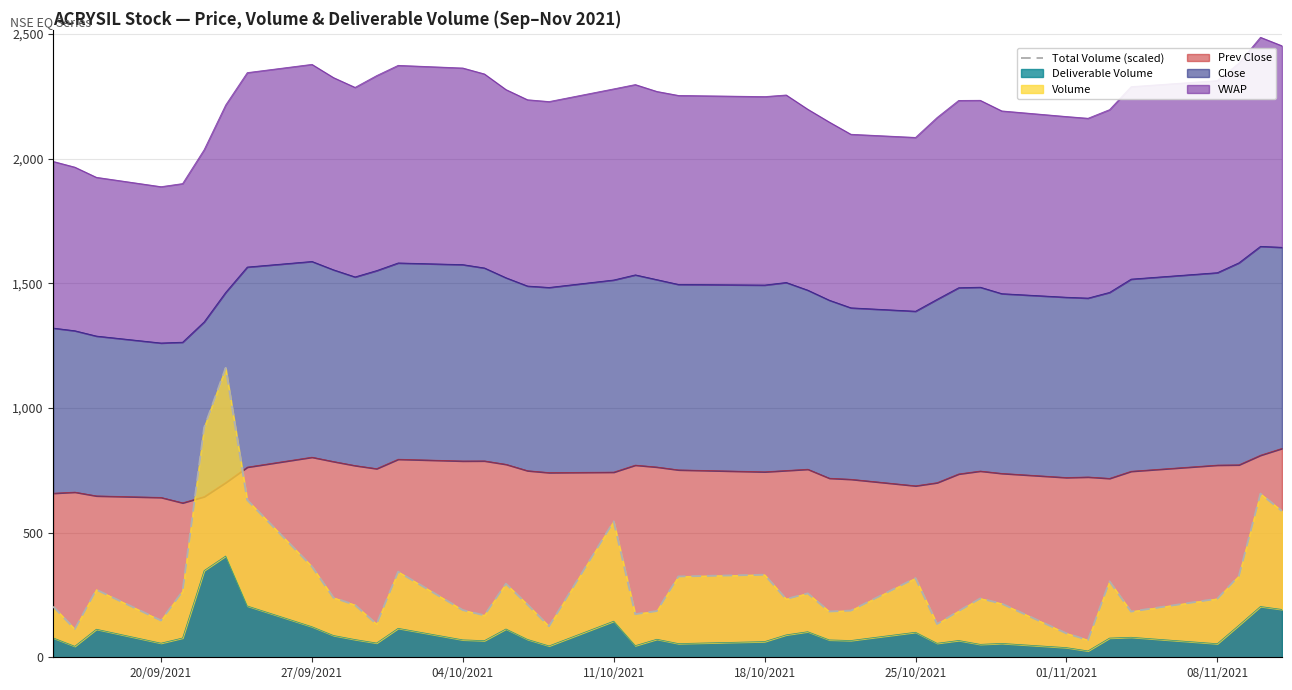

Is it true that the value at 9 is 397.8?

False